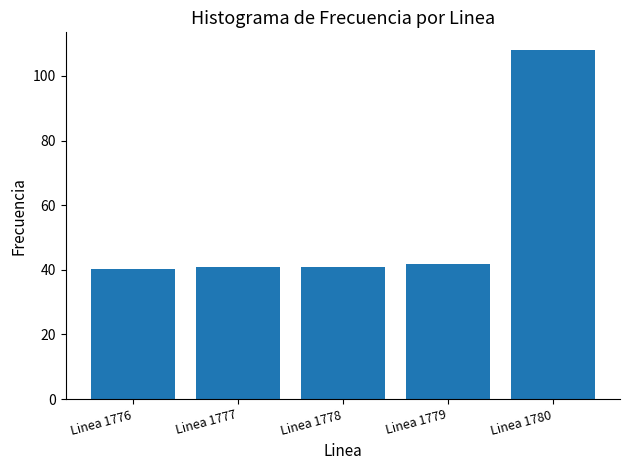

What is the value of the 1st bar from the left?

40.3